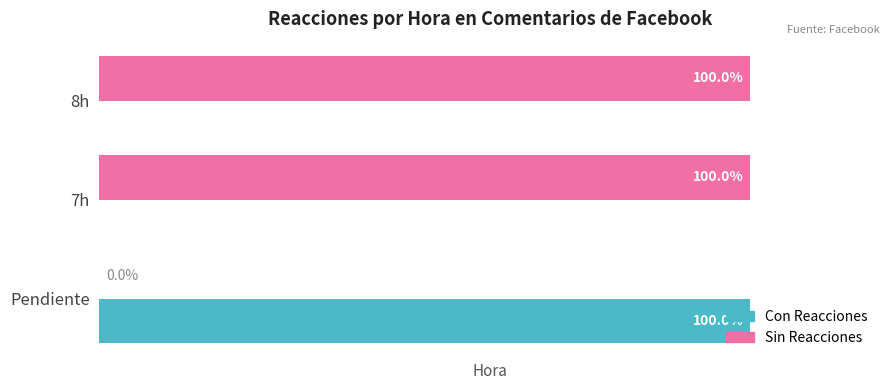

At which label is Sin Reacciones closest to 50?

Pendiente